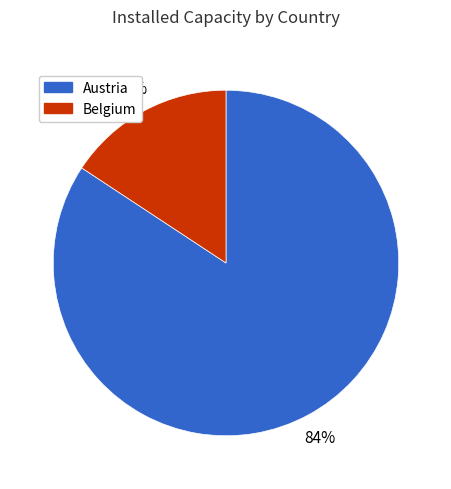

Is there a majority slice in this chart?

Yes